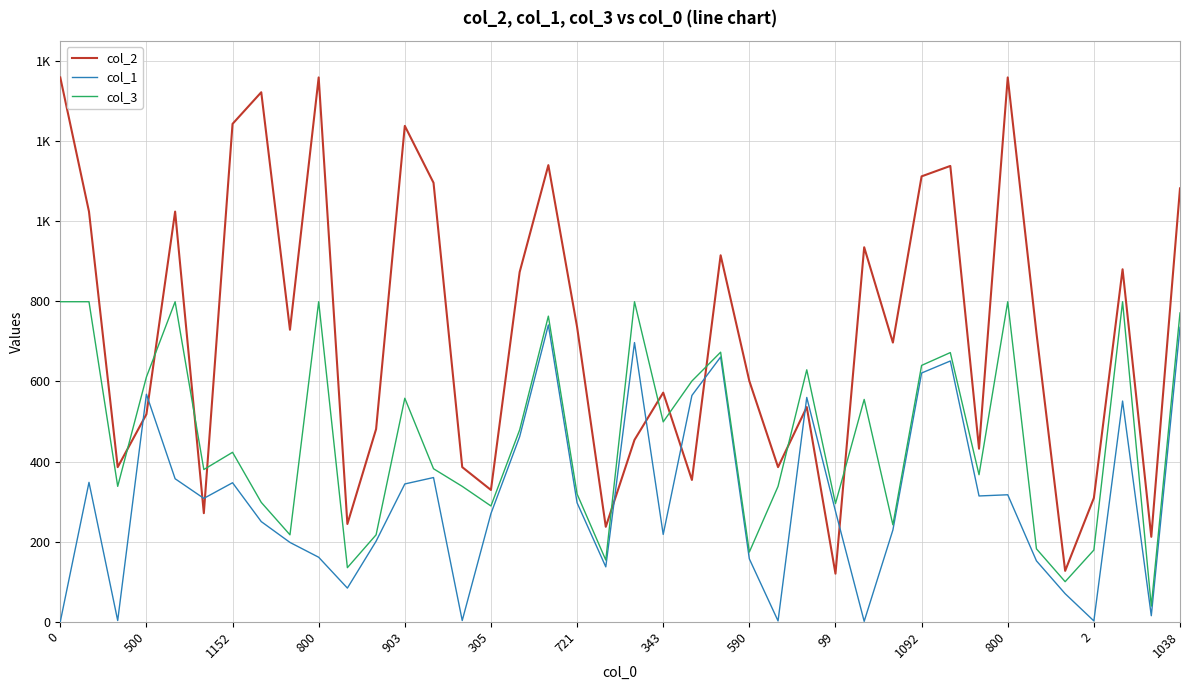

Does the chart display data point markers on the line(s)?

No